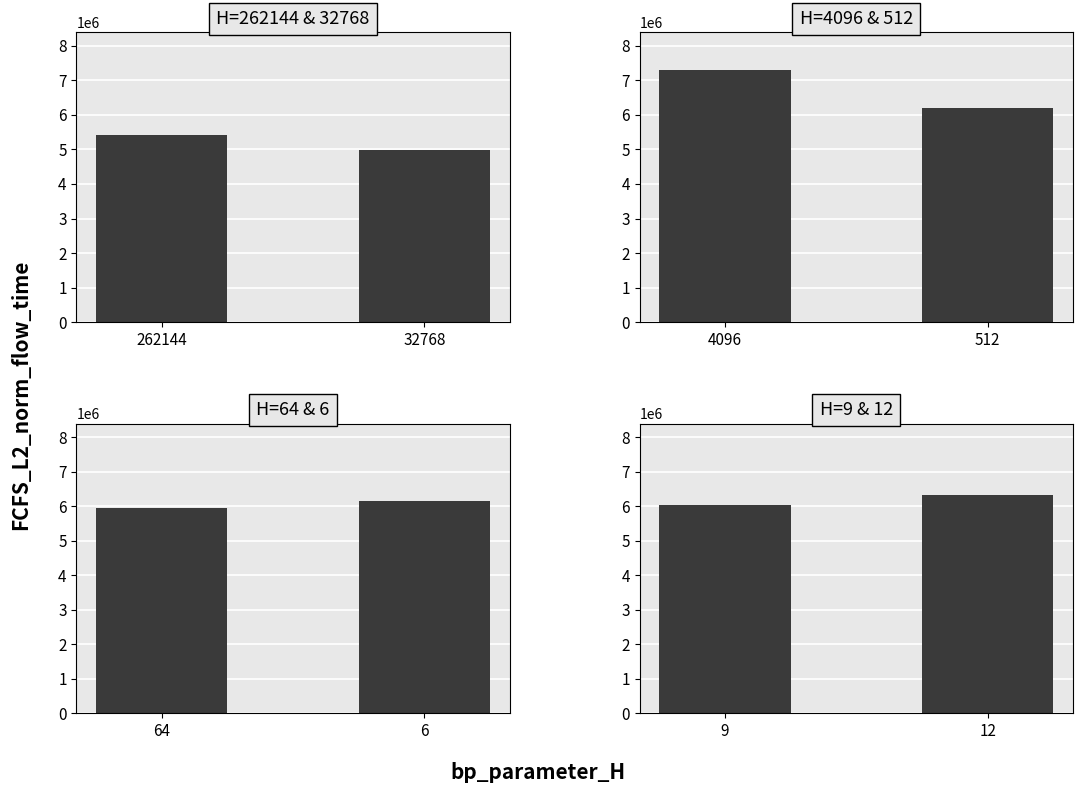

Count the number of values greater than 6336363.

1